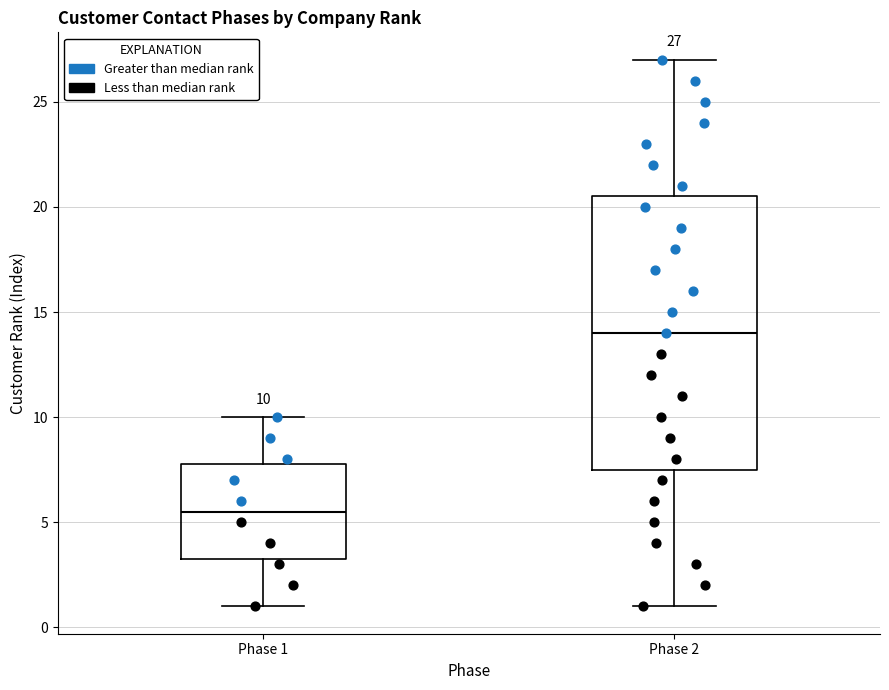

Which box is the tallest, from its lower edge to its upper edge?

Phase 2